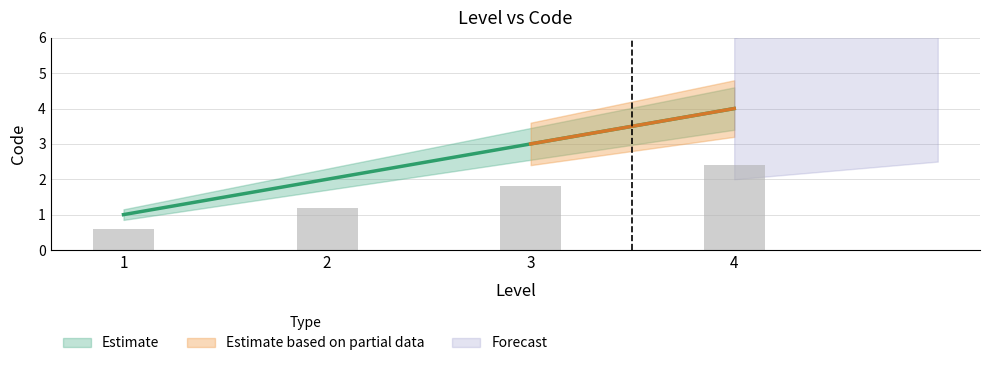

True or false: the data shows 3 at 3.

True